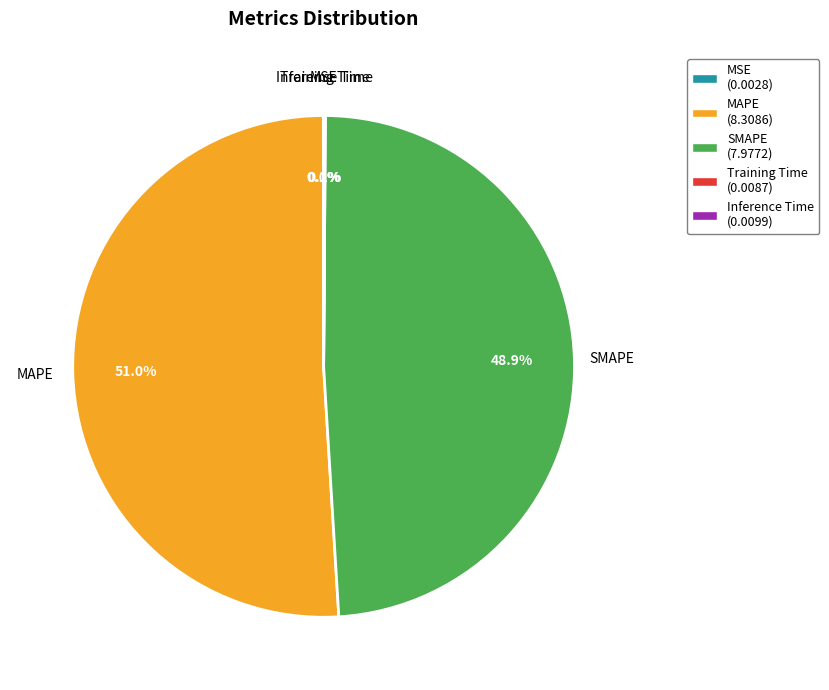

Does any single category account for the majority?

Yes